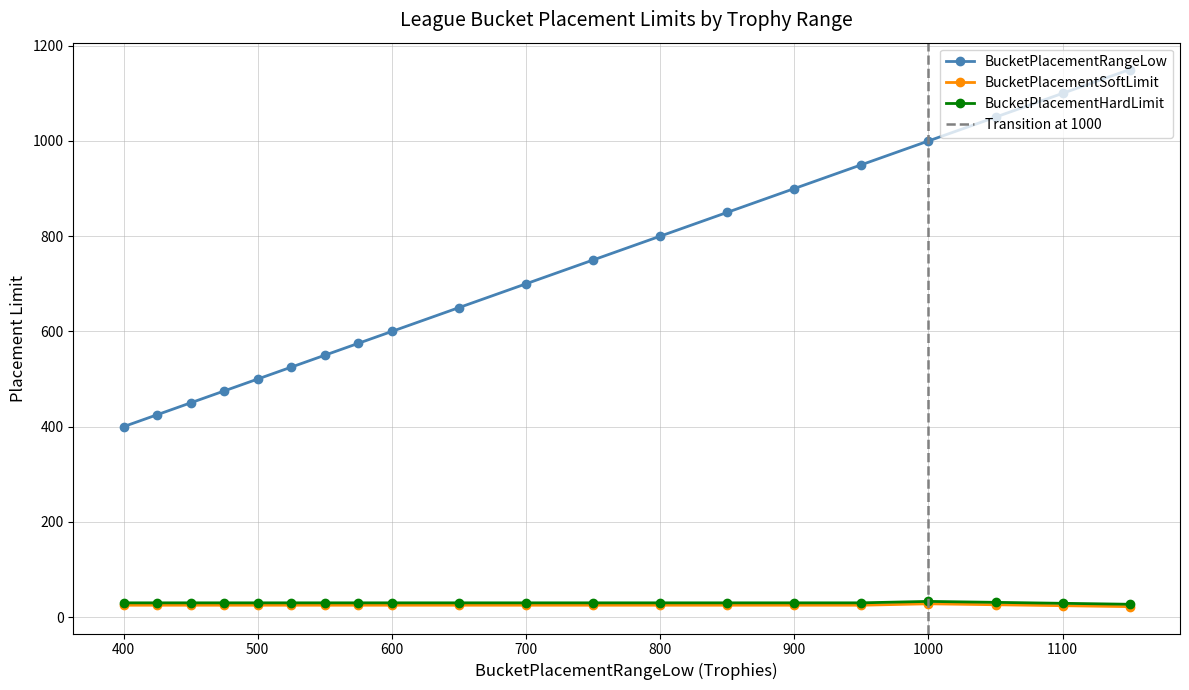

True or false: BucketPlacementRangeLow and BucketPlacementSoftLimit intersect in this chart.

False